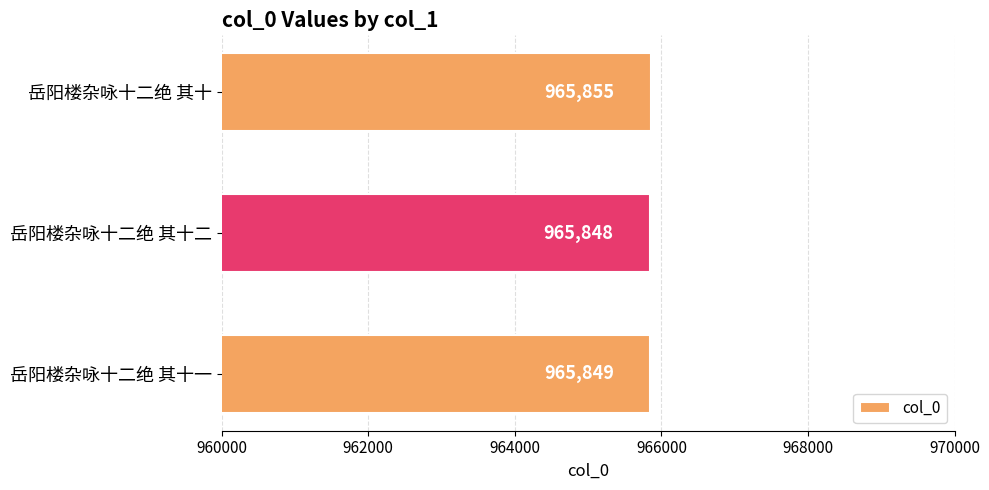

What is the change in value from 岳阳楼杂咏十二绝 其十一 to 岳阳楼杂咏十二绝 其十?

+6